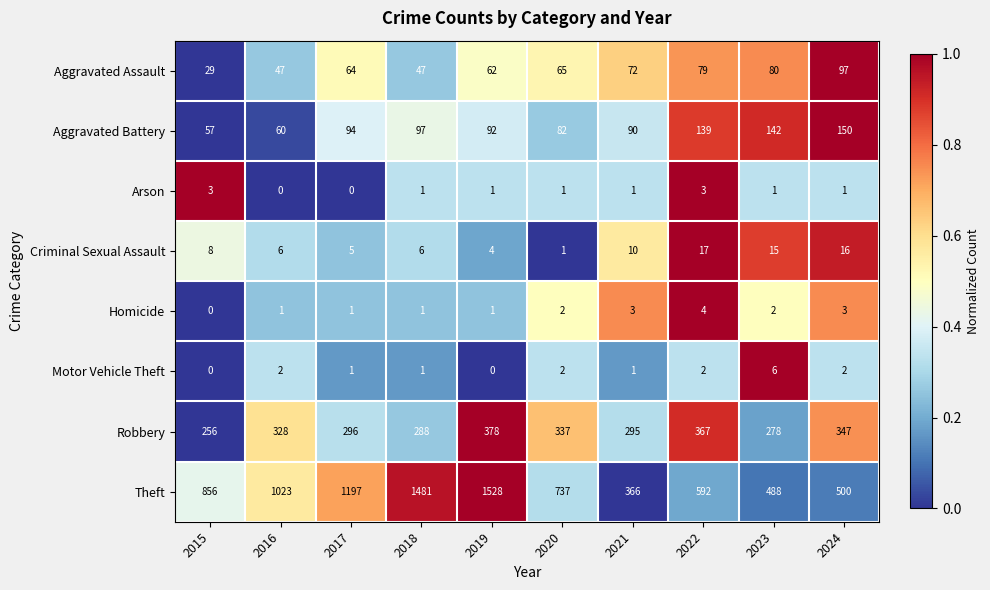

Which series has the largest total across all categories?

Theft